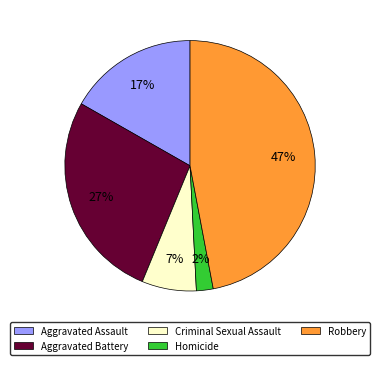

To the nearest percent, what is the average slice percentage?

20%